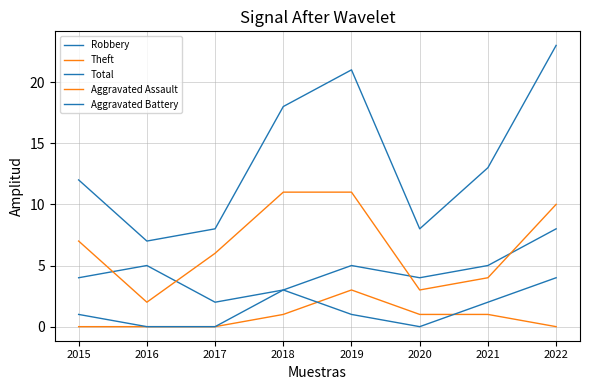

What is the spread (max minus min) of values at 2020?

8